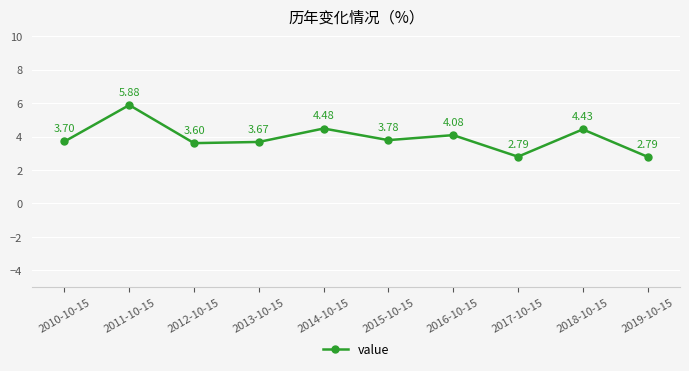

Which category has the highest value across all series?

2011-10-15